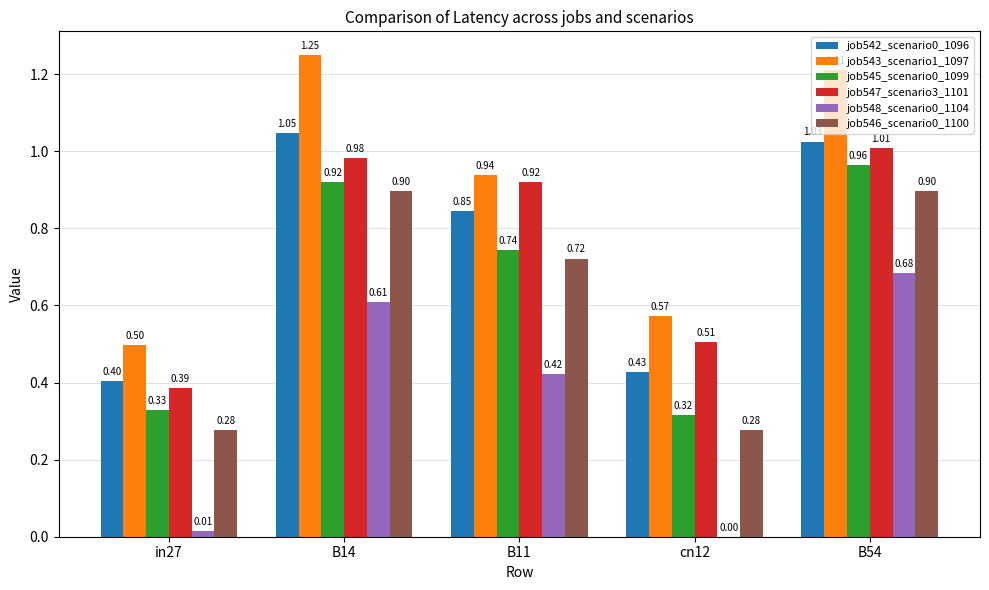

Which series has the largest total across all categories?

job543_scenario1_1097